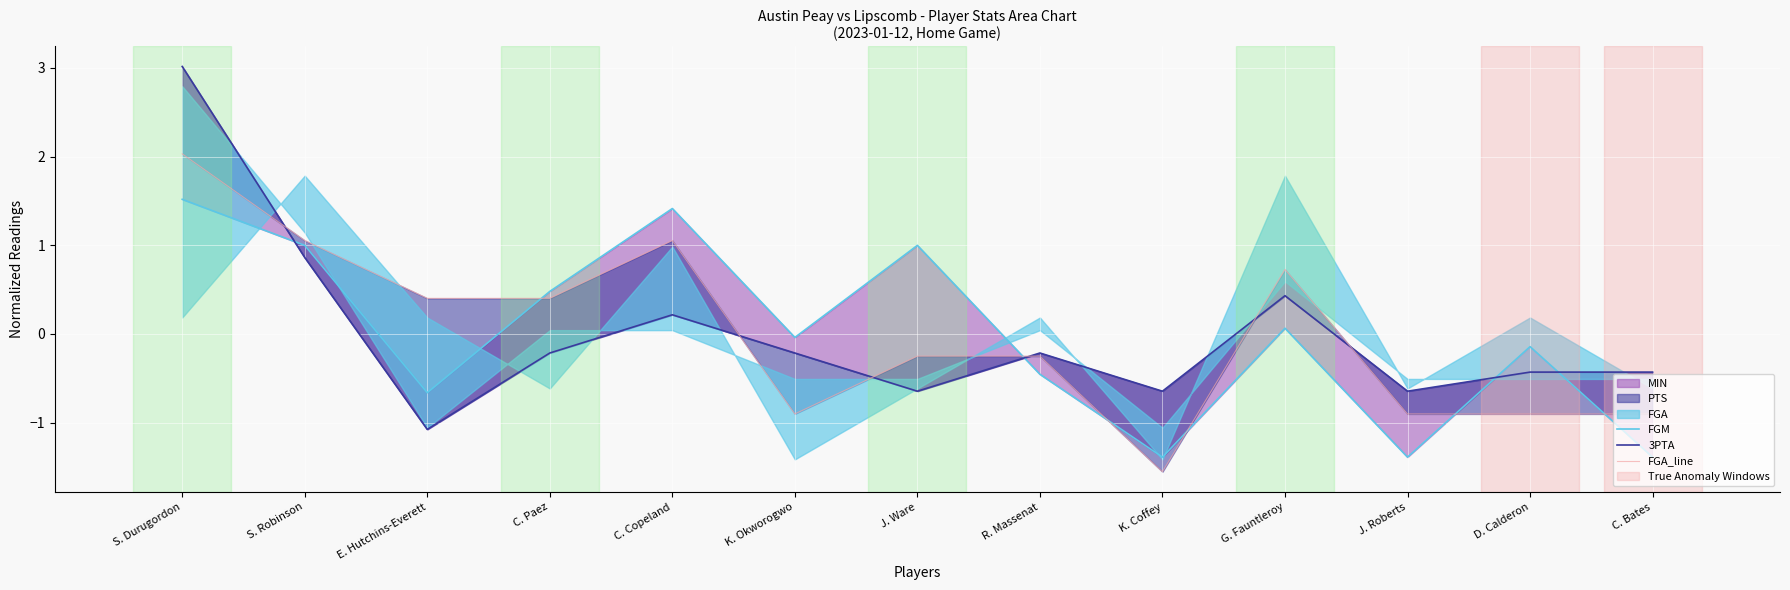

What is the label of the 9th point from the left?

K. Coffey